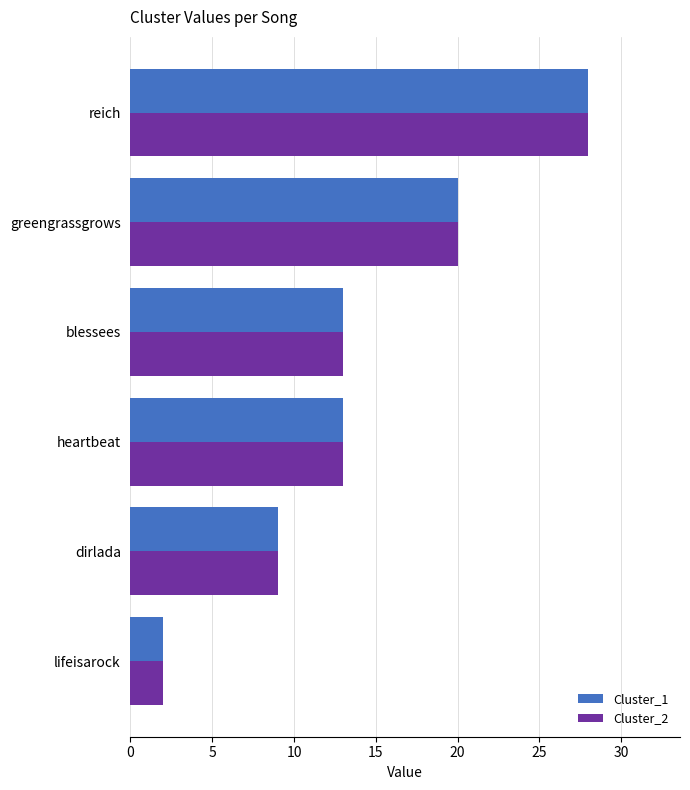

At which category is the sum across all series the highest?

reich